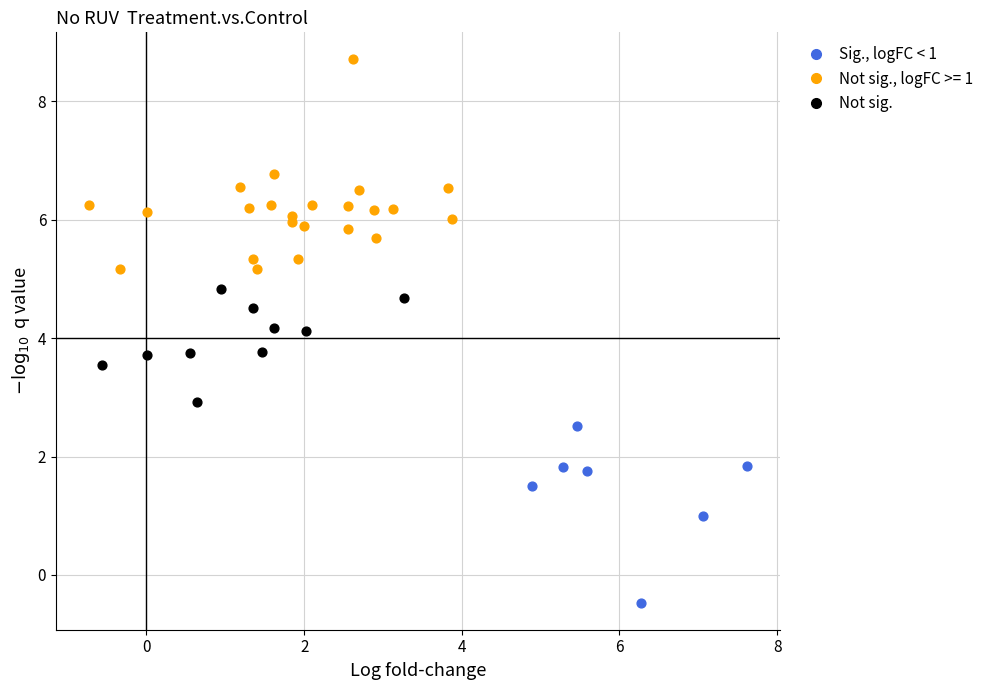

Which series has the widest spread of Y values?

Not sig., logFC >= 1